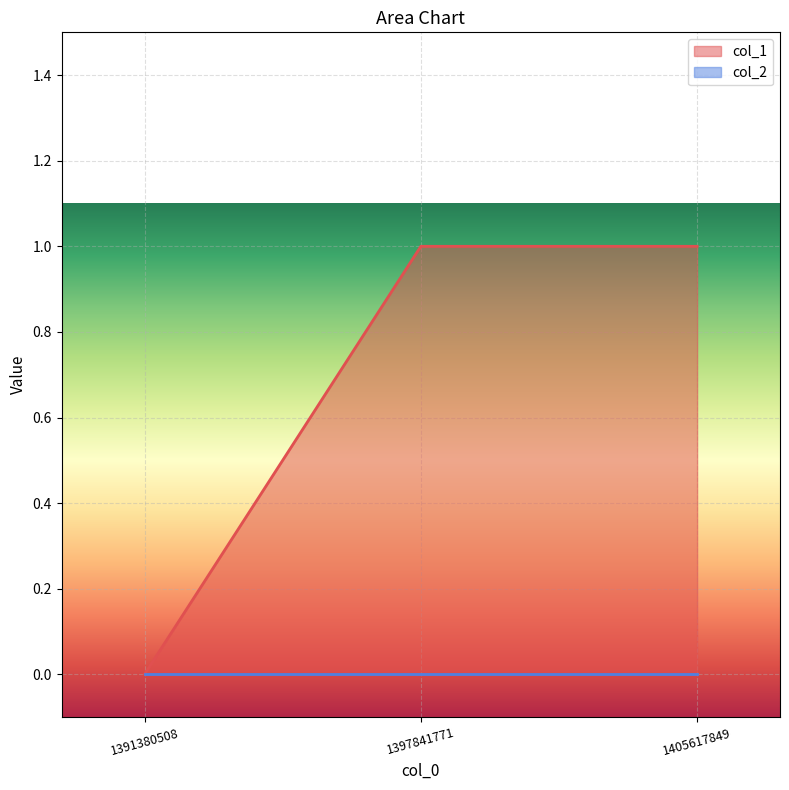

What is the approximate value at 1397841771?

1